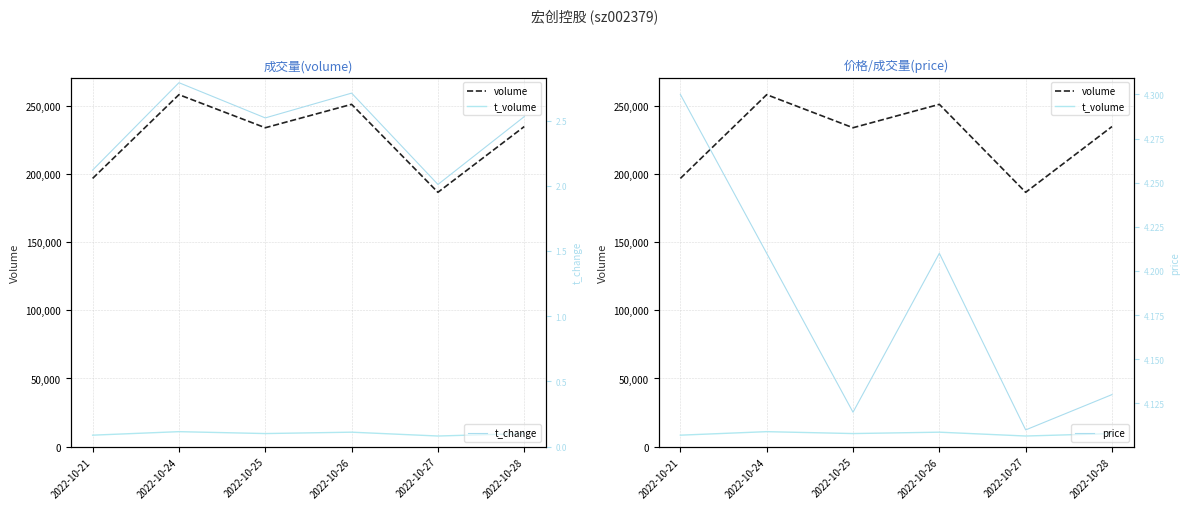

What is the difference between the price values at 2022-10-27 and 2022-10-26?

0.1